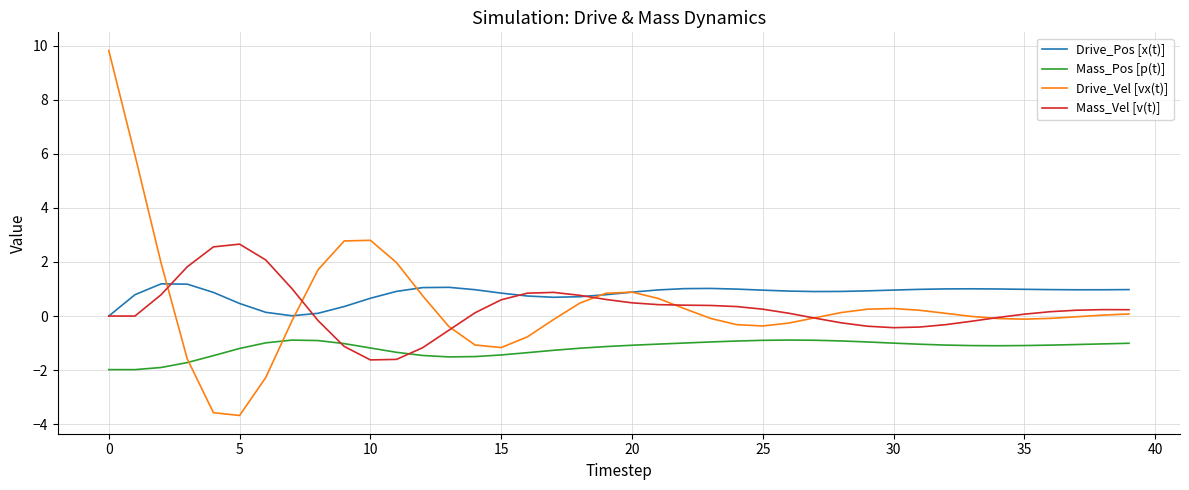

Which series has the widest spread of values?

Drive_Vel [vx(t)]